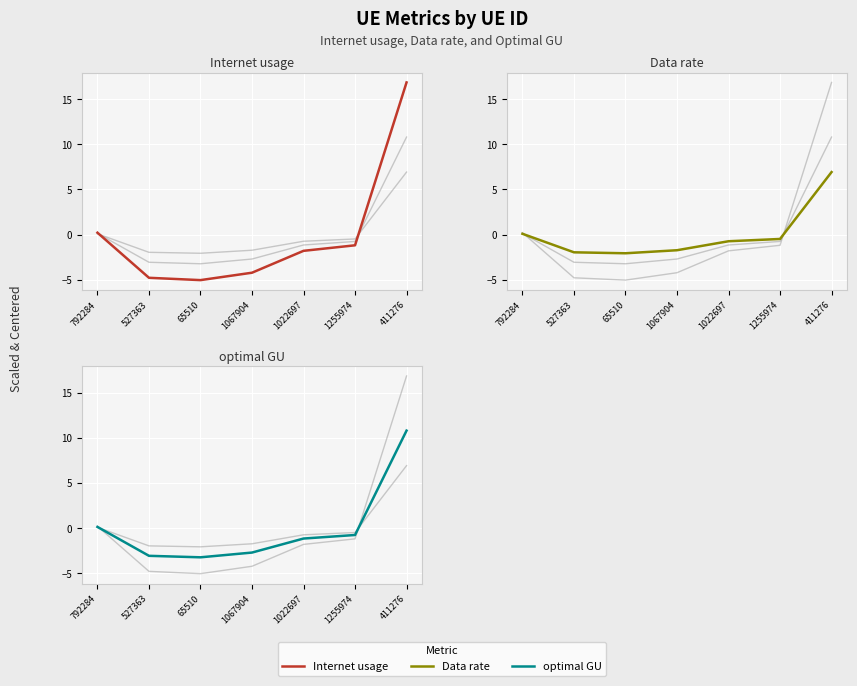

What is the minimum value for optimal GU?

-3.2